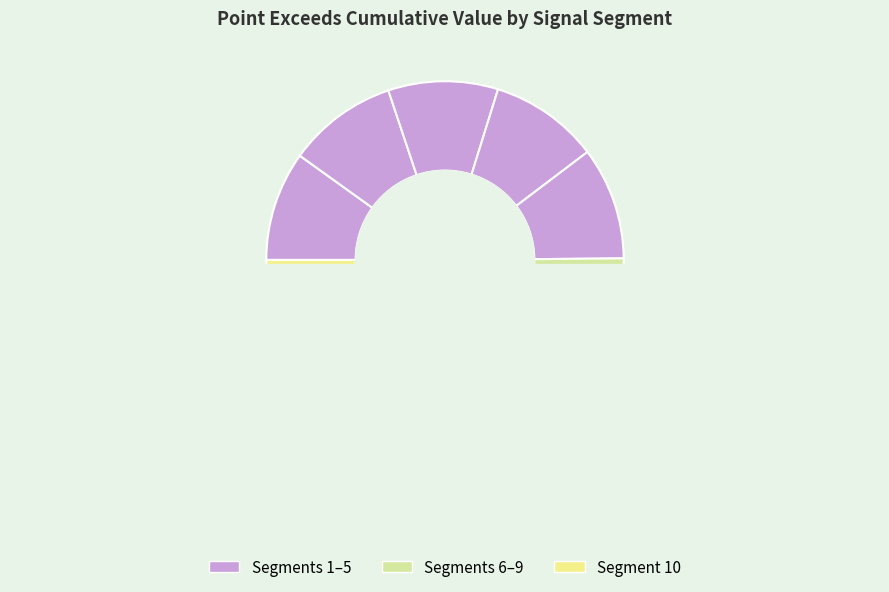

What percentage is NOT represented by signal segment 2?

90.0%